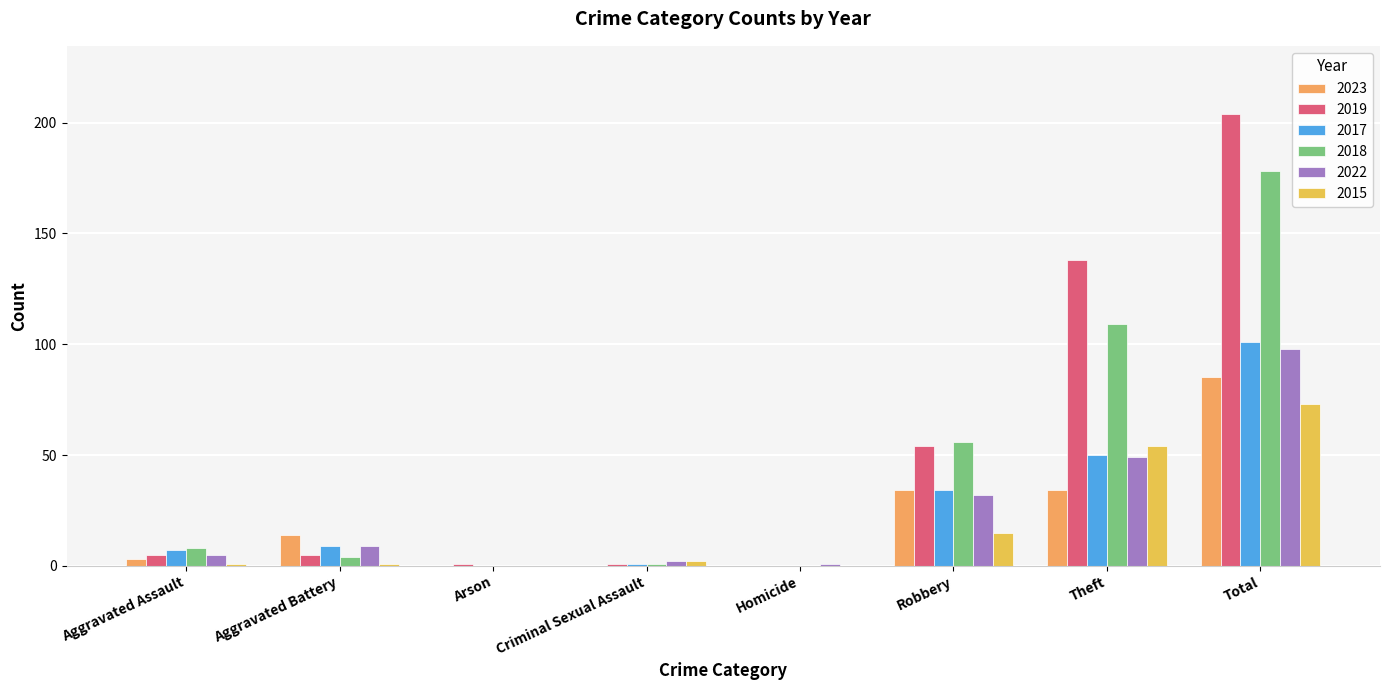

Which series has the largest total across all categories?

2019